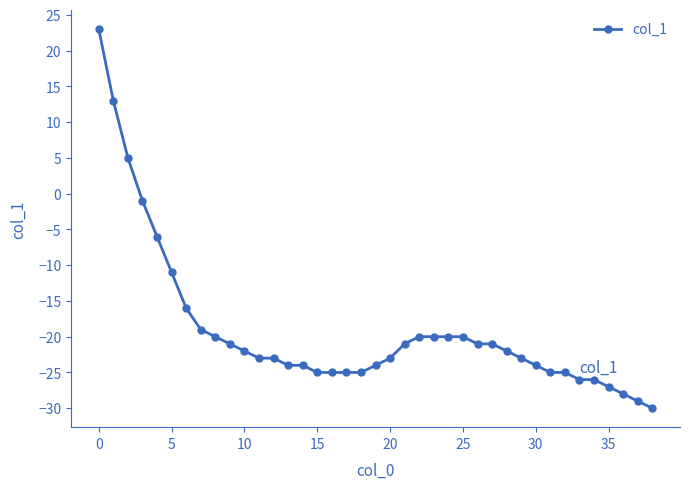

What is the difference between the maximum and second lowest values?

52